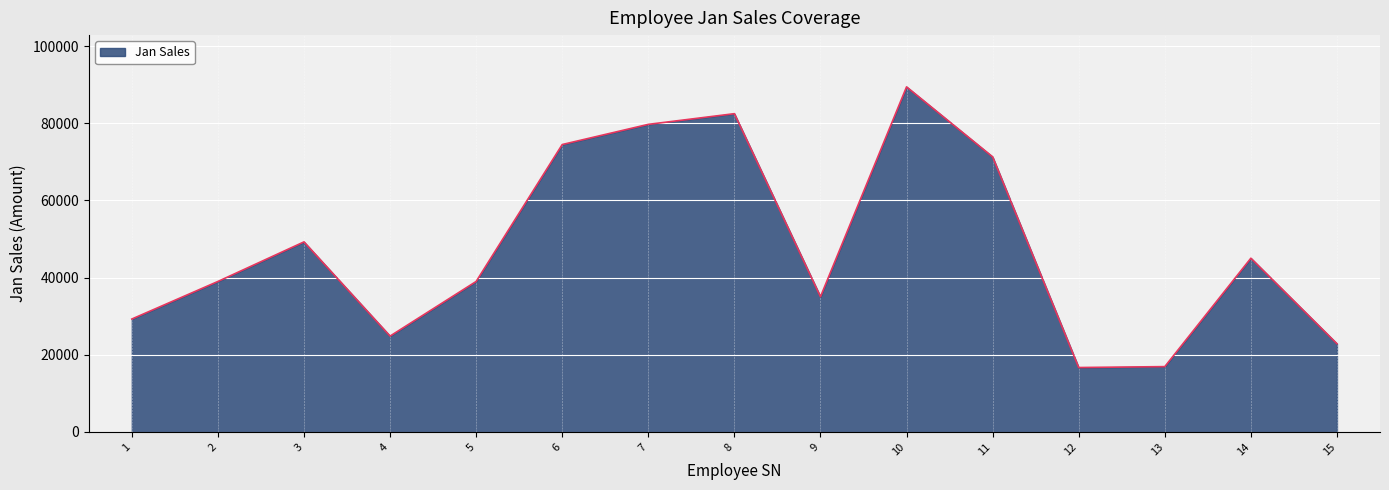

Does the chart display data point markers on the line(s)?

No